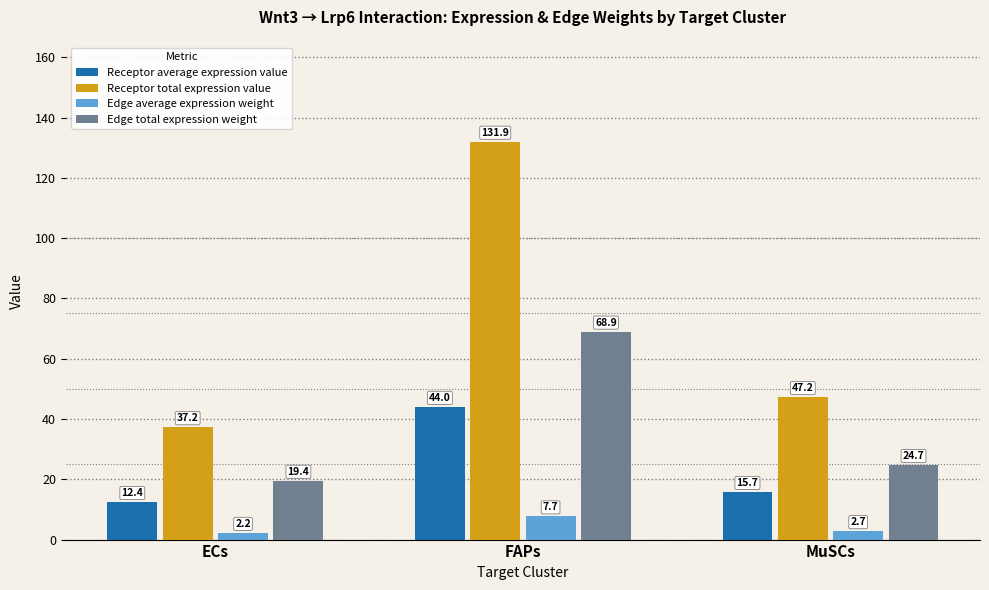

What is the spread (max minus min) of values at MuSCs?

44.5